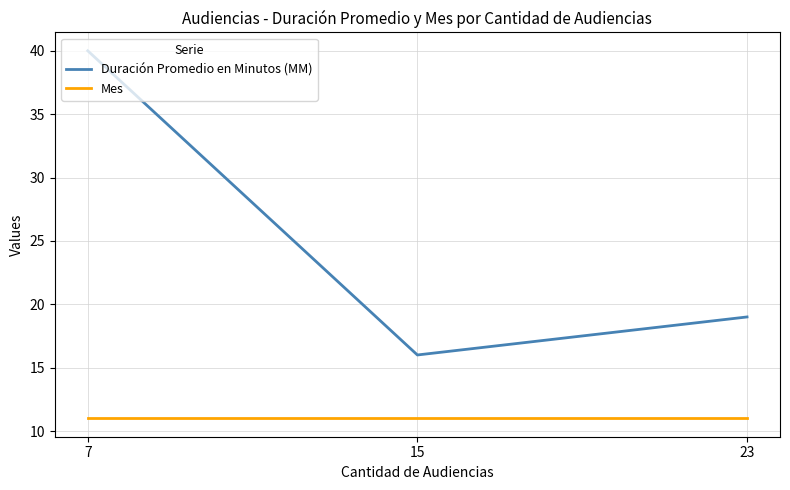

What is the difference between the Duración Promedio en Minutos (MM) values at 7 and 15?

24